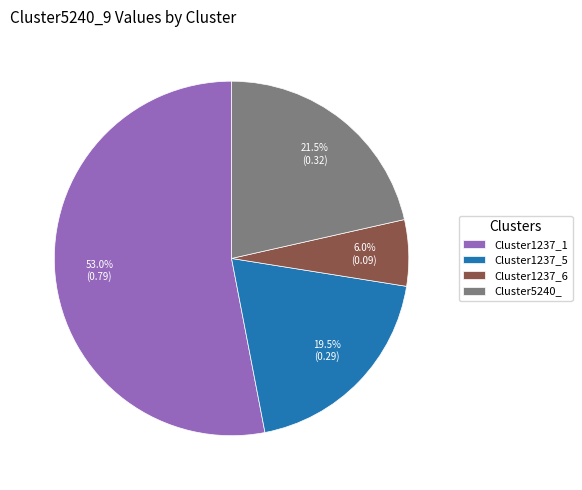

How much of the chart is everything except Cluster1237_1?

47.0%